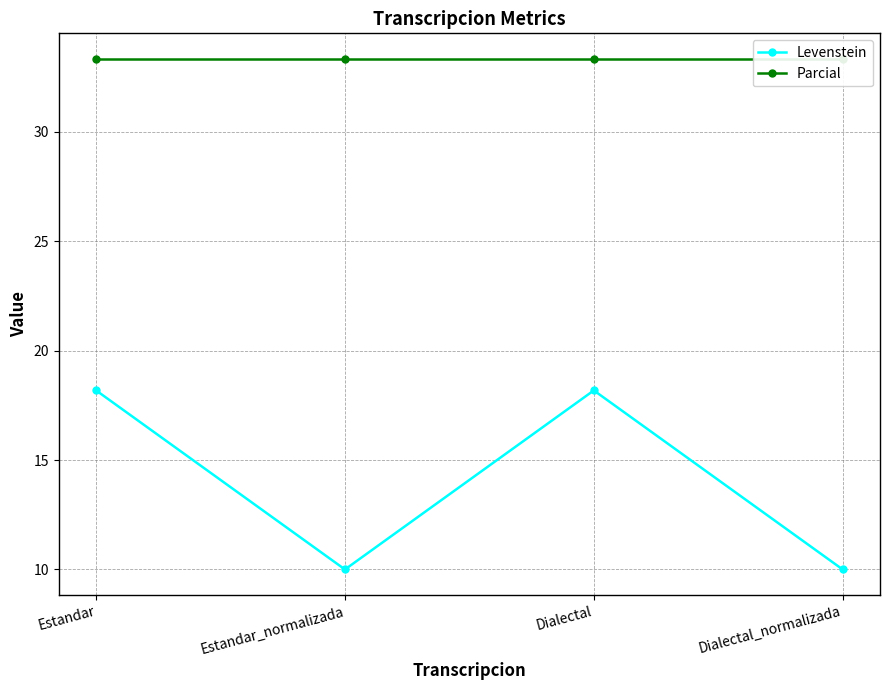

The value of Levenstein at Estandar_normalizada is 10.0. True or false?

True